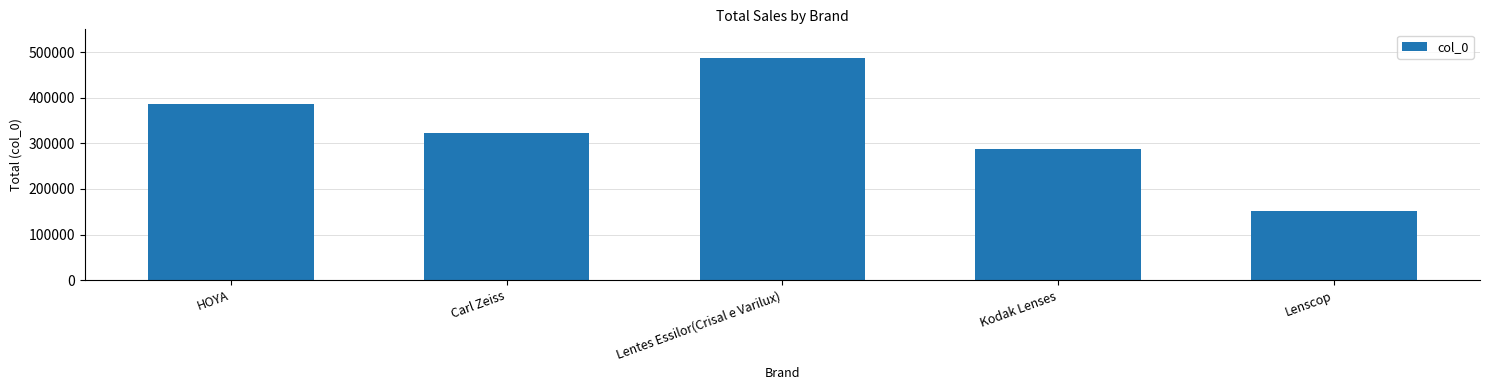

What is the difference between the values at Carl Zeiss and Lentes Essilor(Crisal e Varilux)?

163928